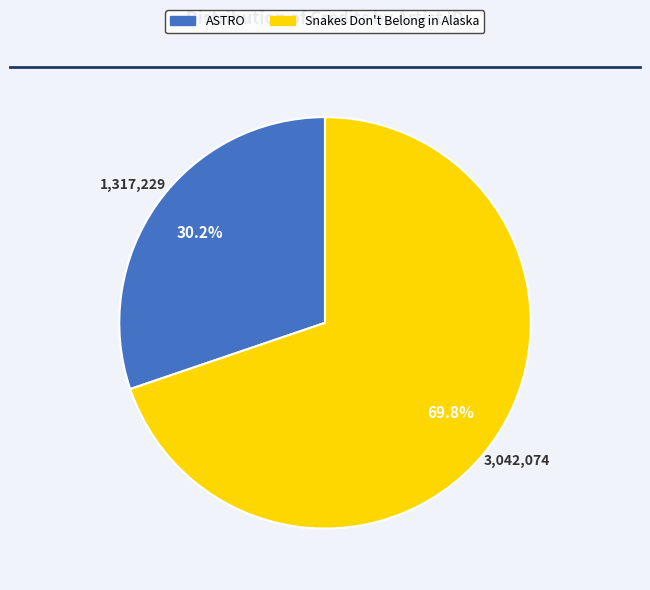

Is there any slice that represents more than half of the pie?

Yes